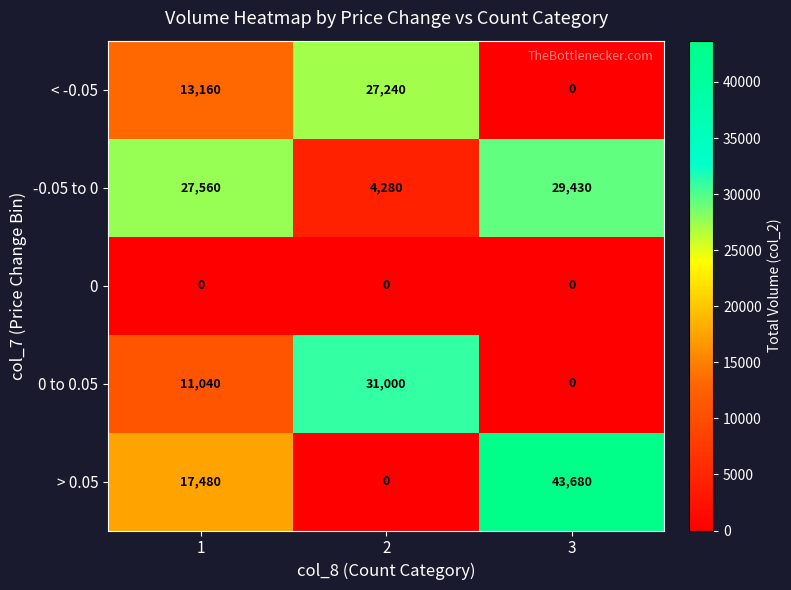

Which series has the widest spread of values?

> 0.05